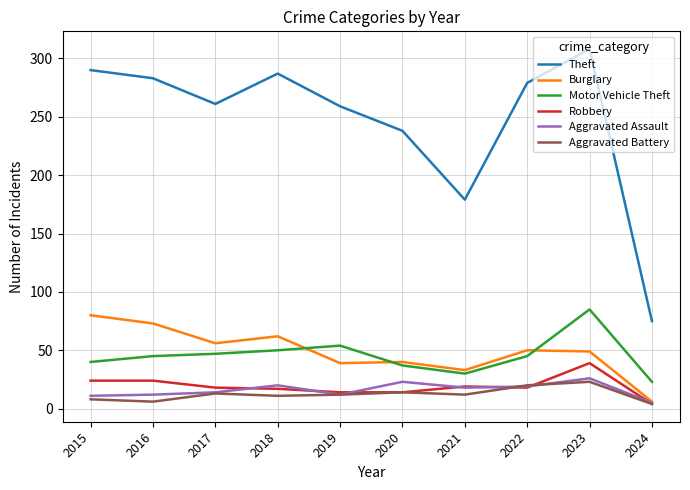

Read the Robbery value at 2019.

14